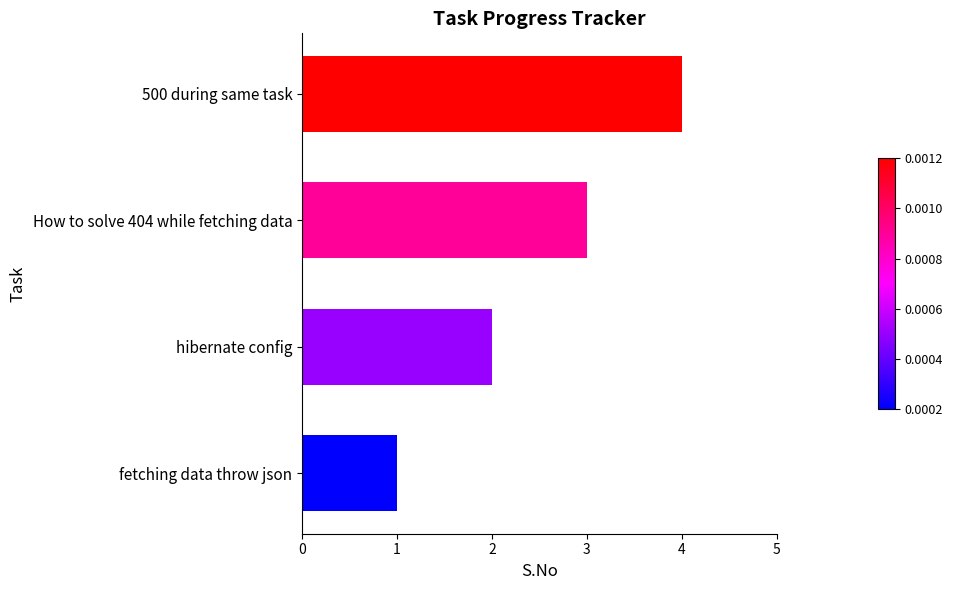

What is the difference between the second highest and second lowest values?

1